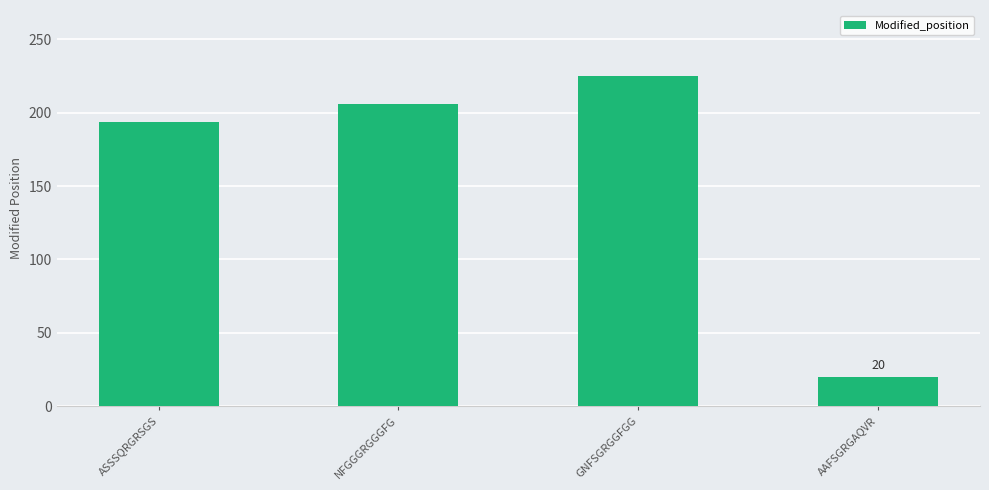

How many distinct data groups are displayed?

1